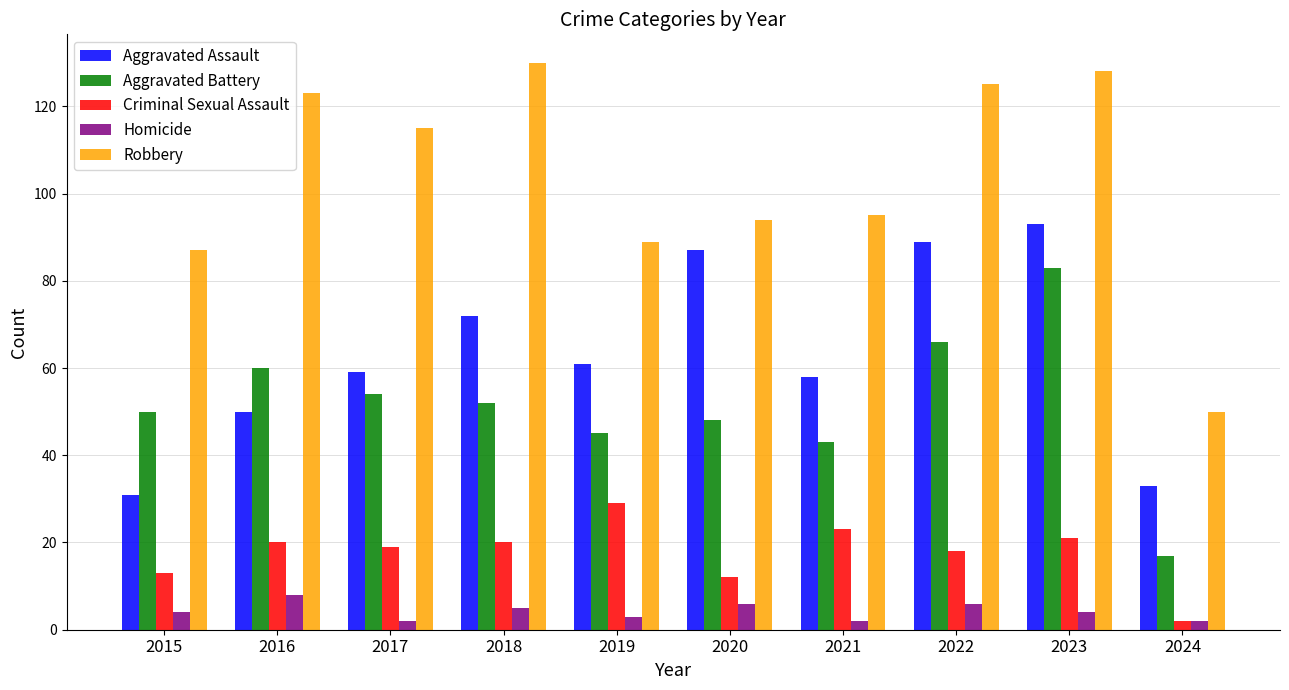

Is the value of Criminal Sexual Assault at 2023 greater than the value of Homicide at 2021?

Yes